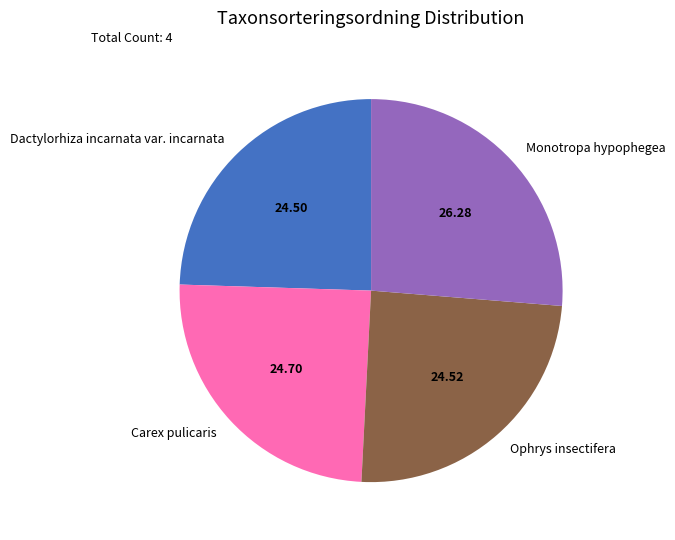

Which category has the biggest portion of the pie?

Monotropa hypophegea